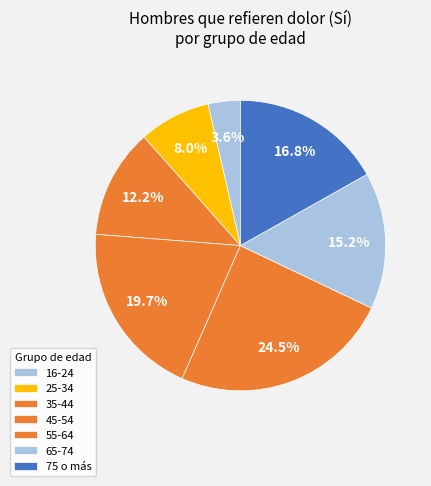

To the nearest percent, what portion does 75 o más represent?

17%